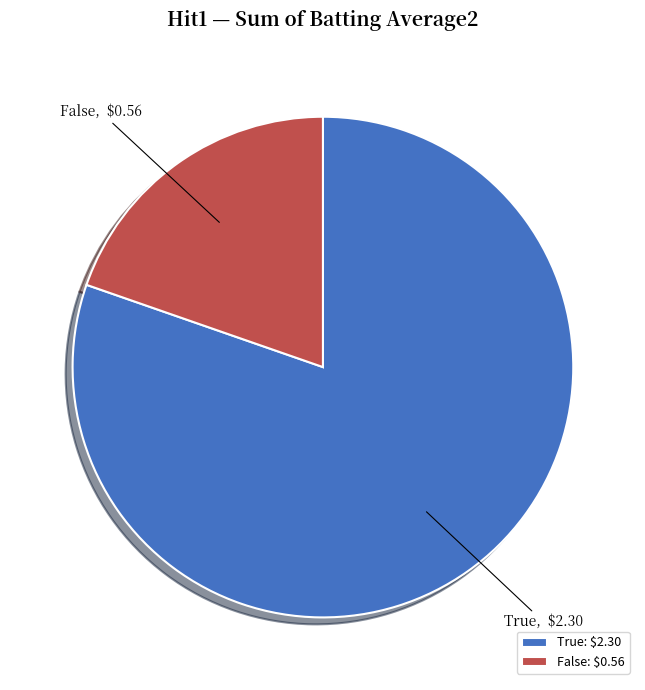

Which slice is the largest?

True